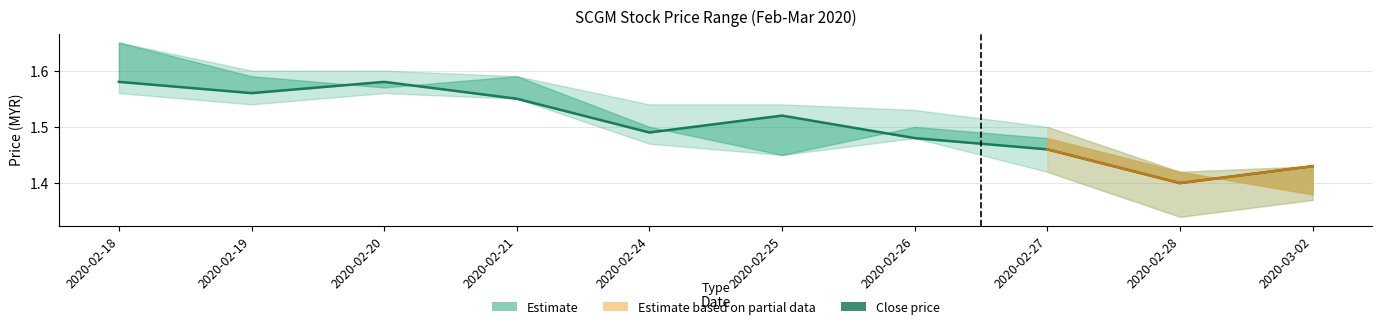

Reading left to right, extract all data points from this chart.

1.6	1.6	1.6	1.6	1.5	1.5	1.5	1.5	1.4	1.4